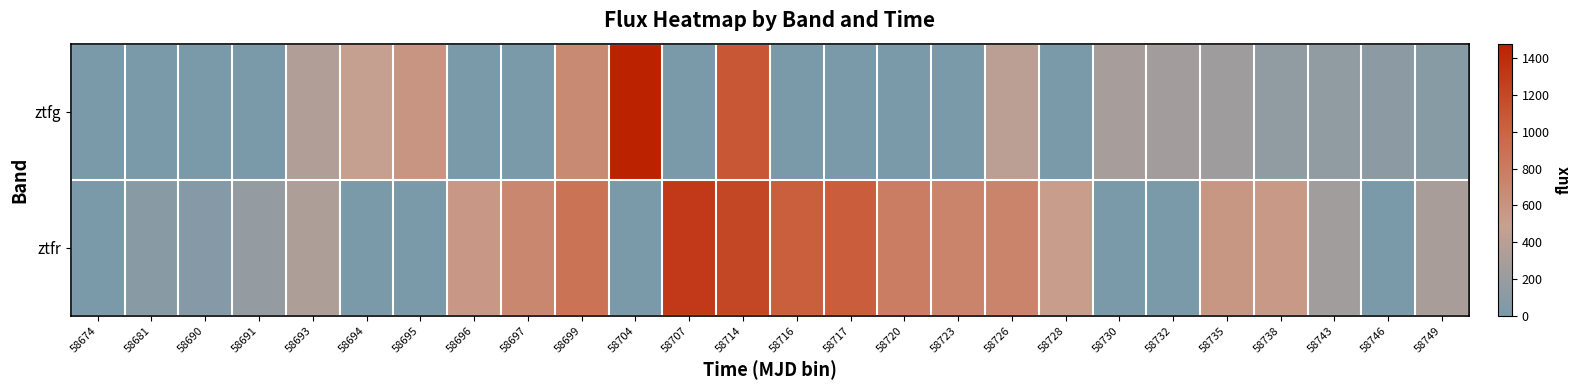

Rank the series at 58738 from lowest to highest value.

ztfg, ztfr